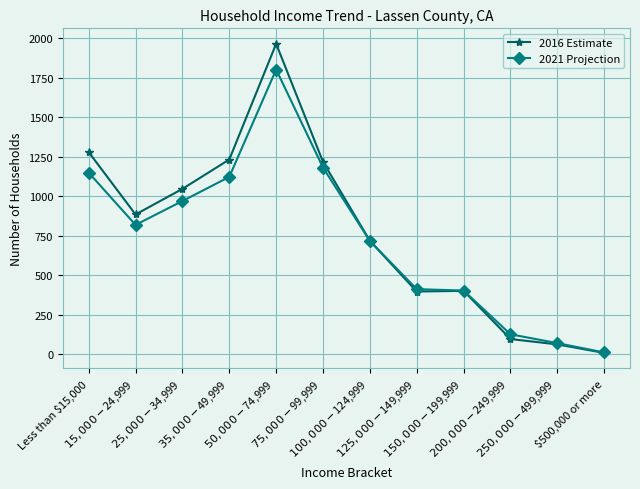

How many distinct data groups are displayed?

2